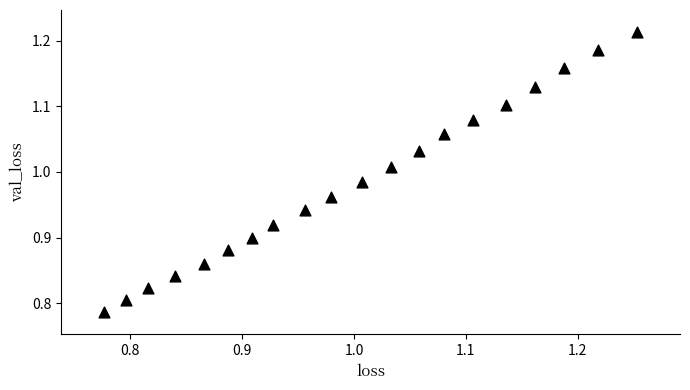

What is the range of X values (max minus min)?

0.5